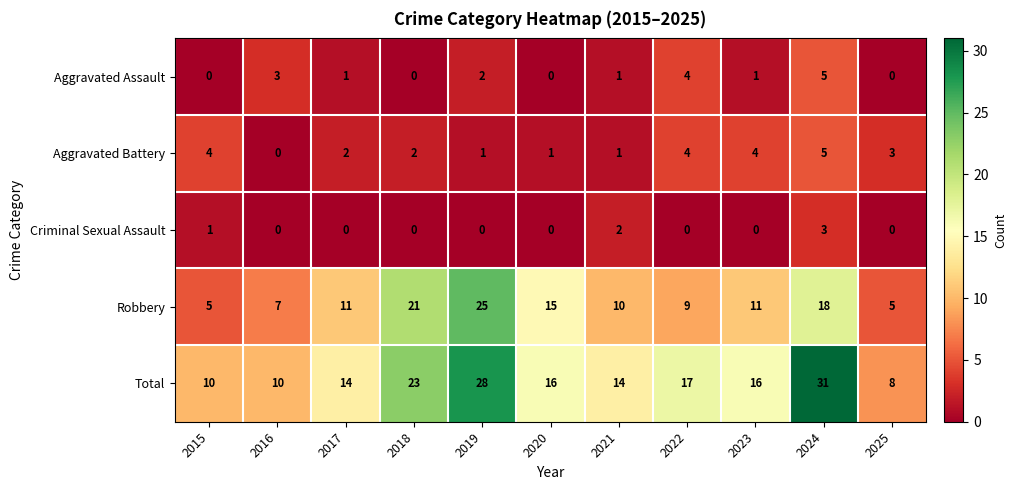

At how many categories does at least one series exceed 29?

1